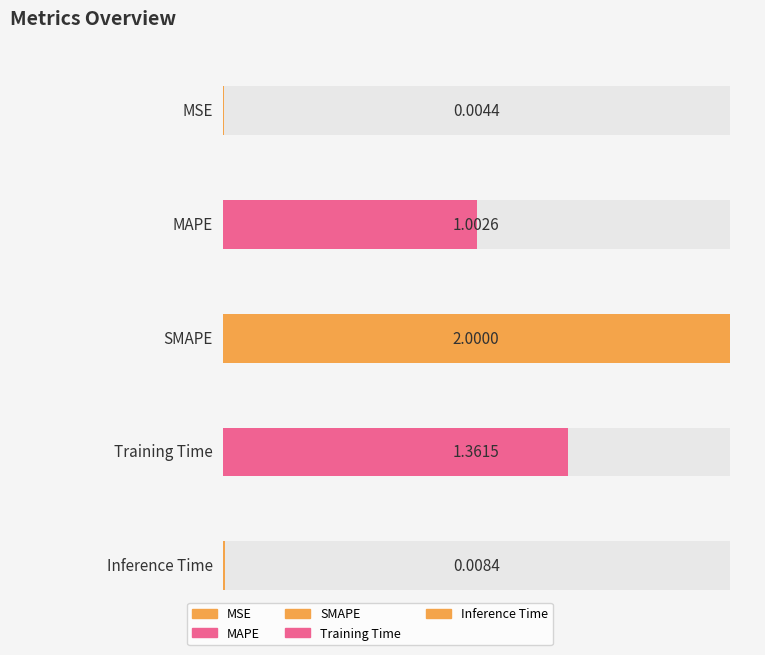

List the labels in order of value, largest first.

SMAPE, Training Time, MAPE, Inference Time, MSE